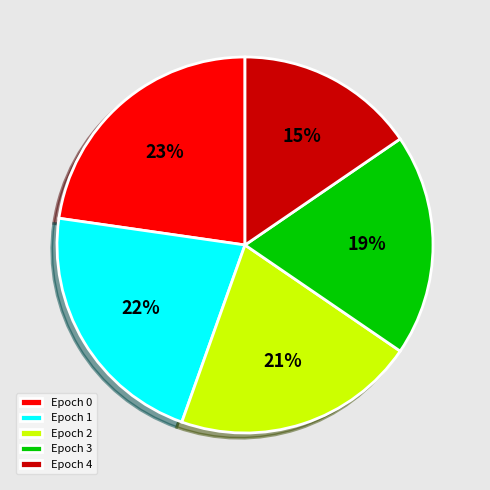

Is it true that Epoch 1 is 22% of the pie?

True